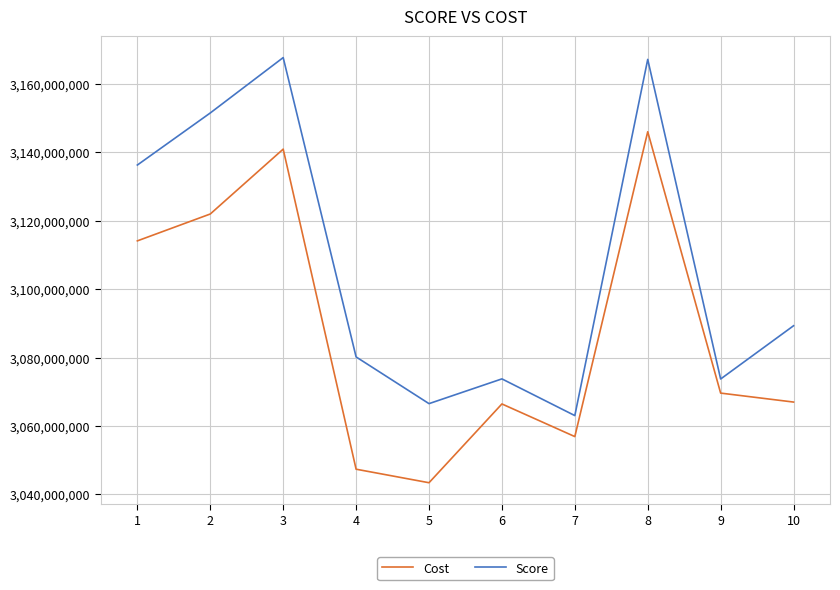

True or false: Cost has a value of 2139662733.9 at 7.

False